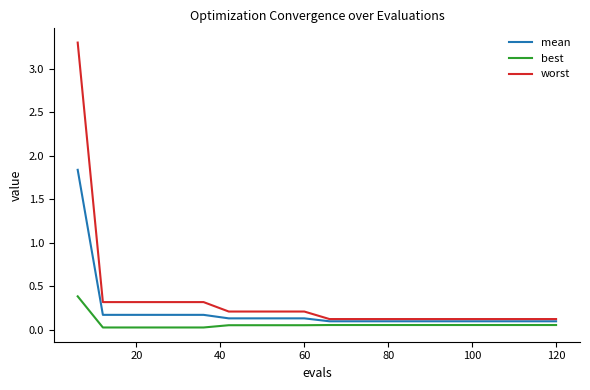

Which series has the largest range (max minus min)?

worst